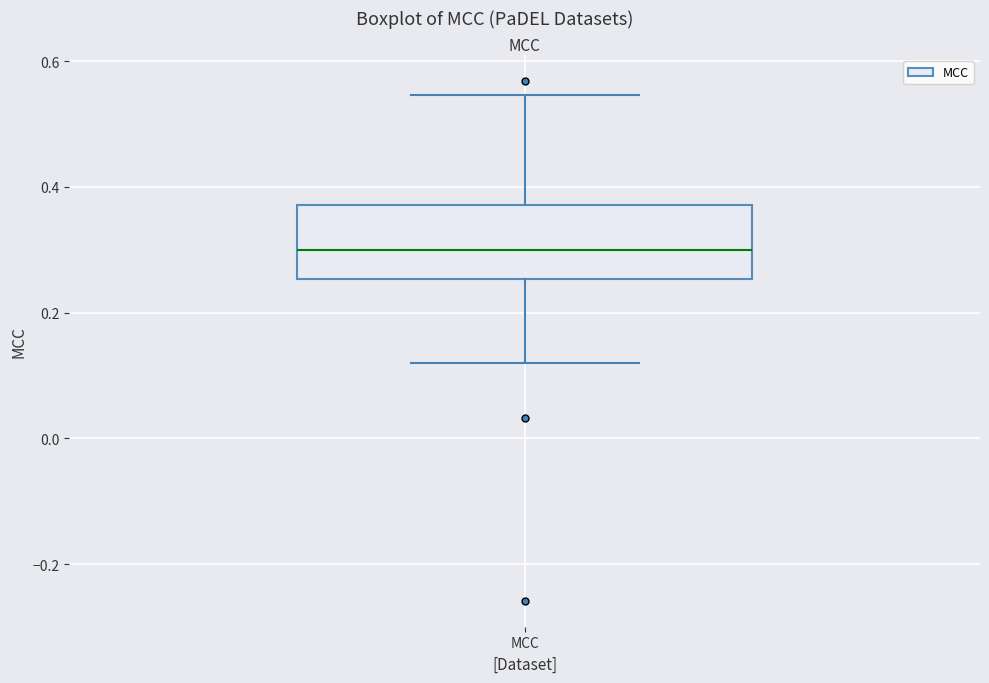

Read this box plot against the y-axis: the position of the median line, the range covered by the box, and the ends of both whiskers. The values are not printed on the chart, so give them approximately, as read against the axis.

median 0.30, box 0.26 to 0.38, whiskers 0.12 to 0.54